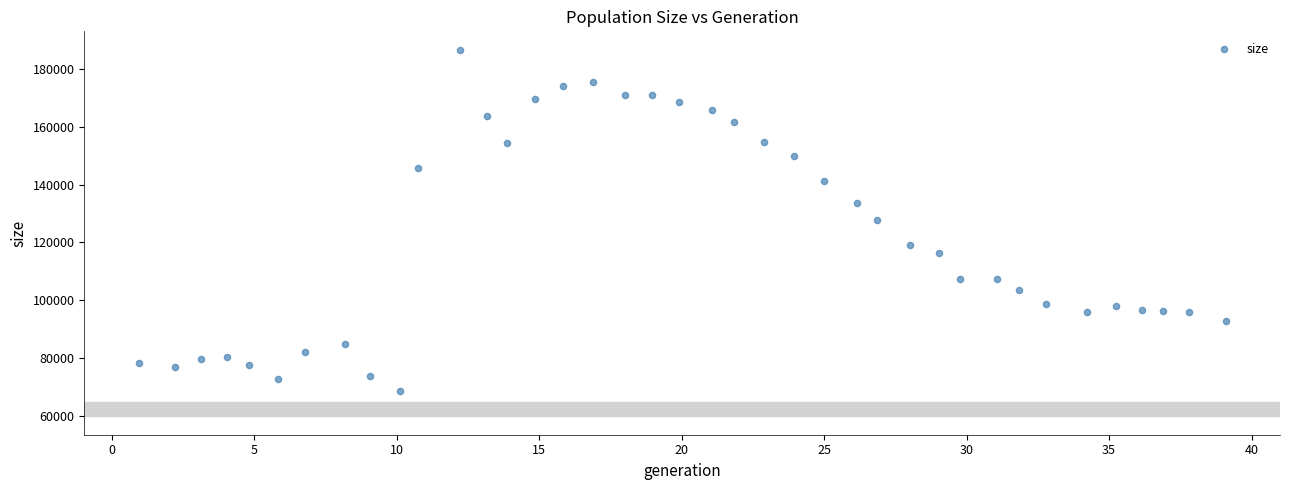

What is the range of Y values (max minus min)?

117715.5